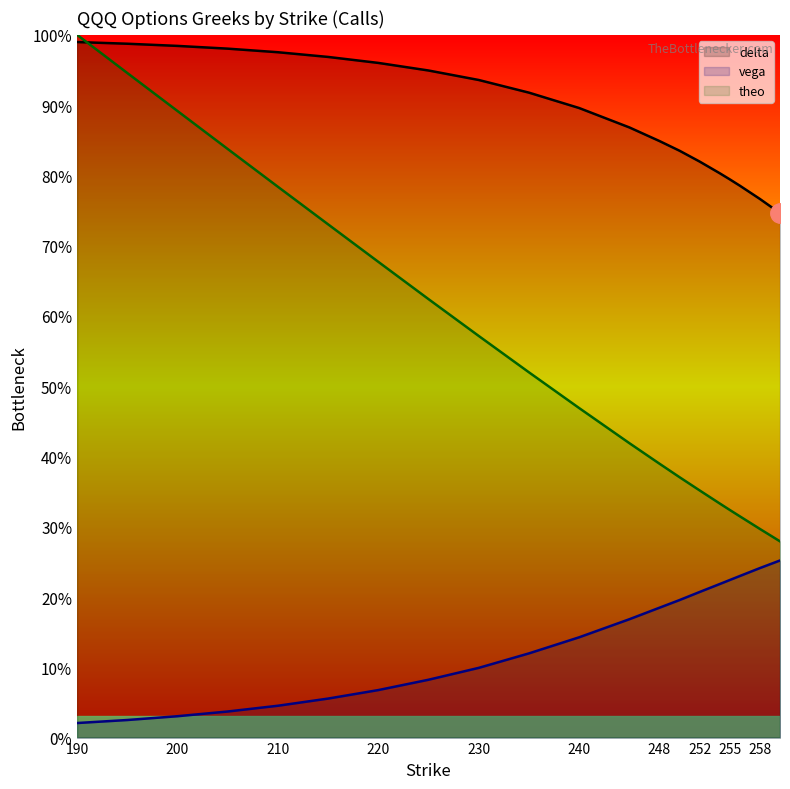

What is the value of the vega point at the 15th from the left?

20.7